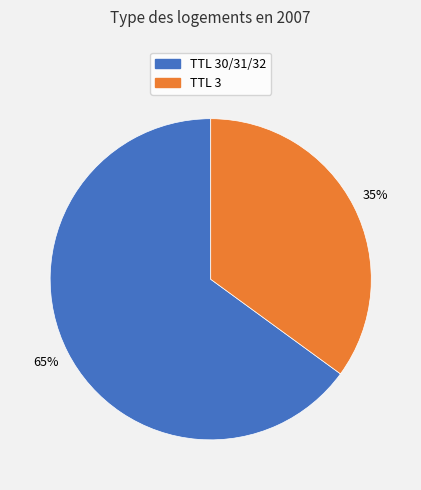

Does any single category account for the majority?

Yes